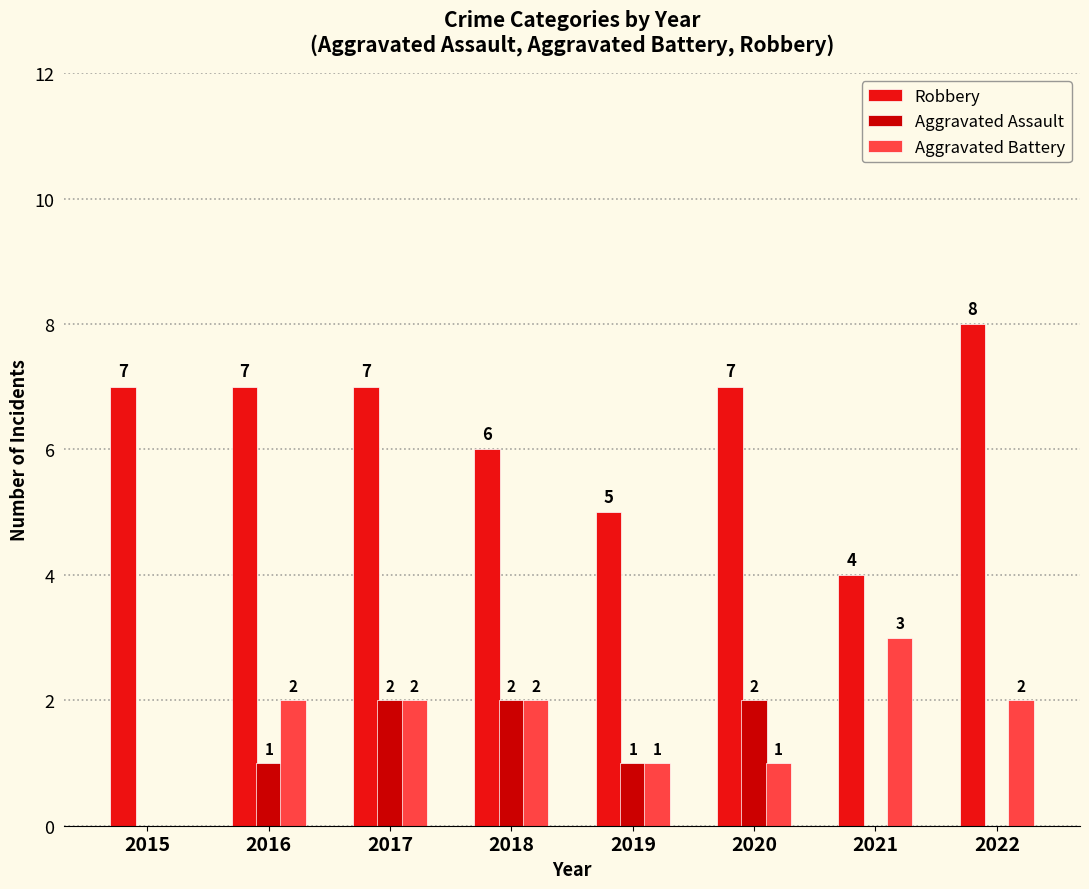

What is the sum of the Aggravated Battery values at 2017 and 2022?

4